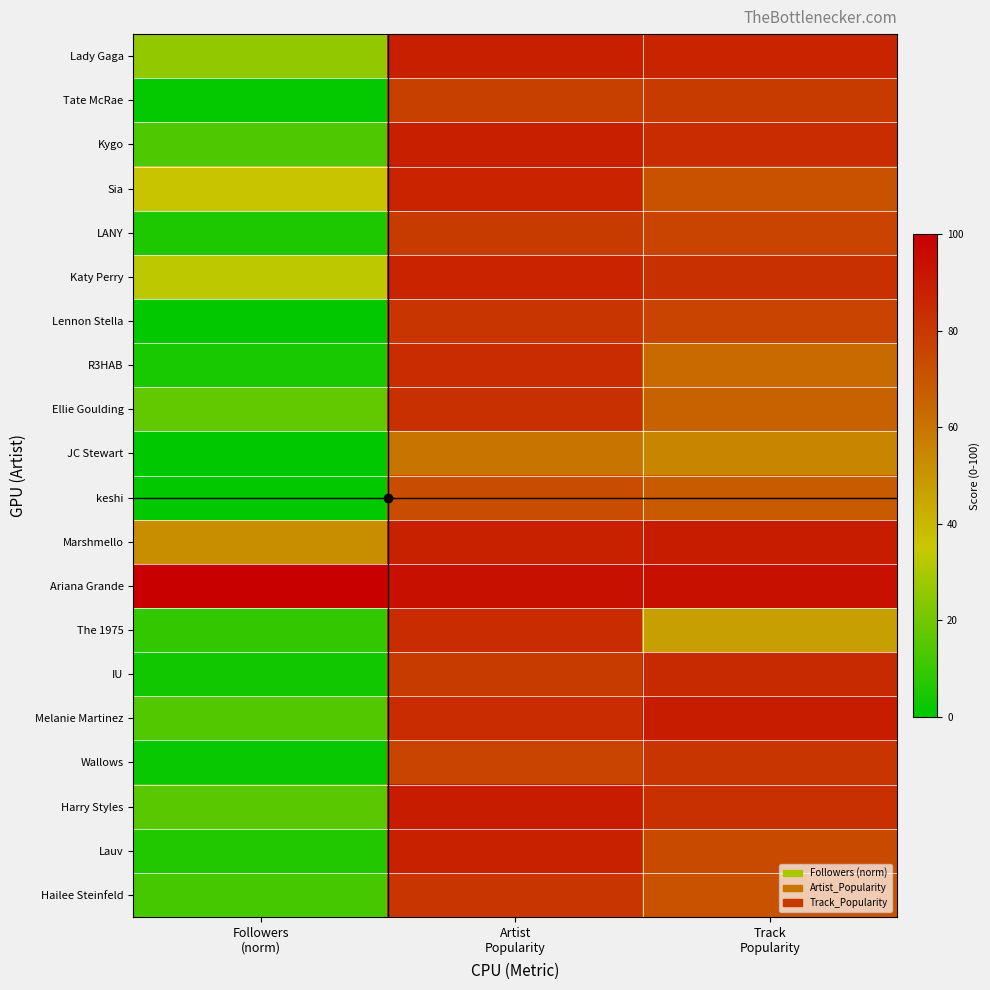

At Followers (norm), list the series in order from smallest to largest.

JC Stewart, Lennon Stella, keshi, Tate McRae, Wallows, IU, R3HAB, LANY, Lauv, The 1975, Hailee Steinfeld, Kygo, Melanie Martinez, Harry Styles, Ellie Goulding, Lady Gaga, Katy Perry, Sia, Marshmello, Ariana Grande